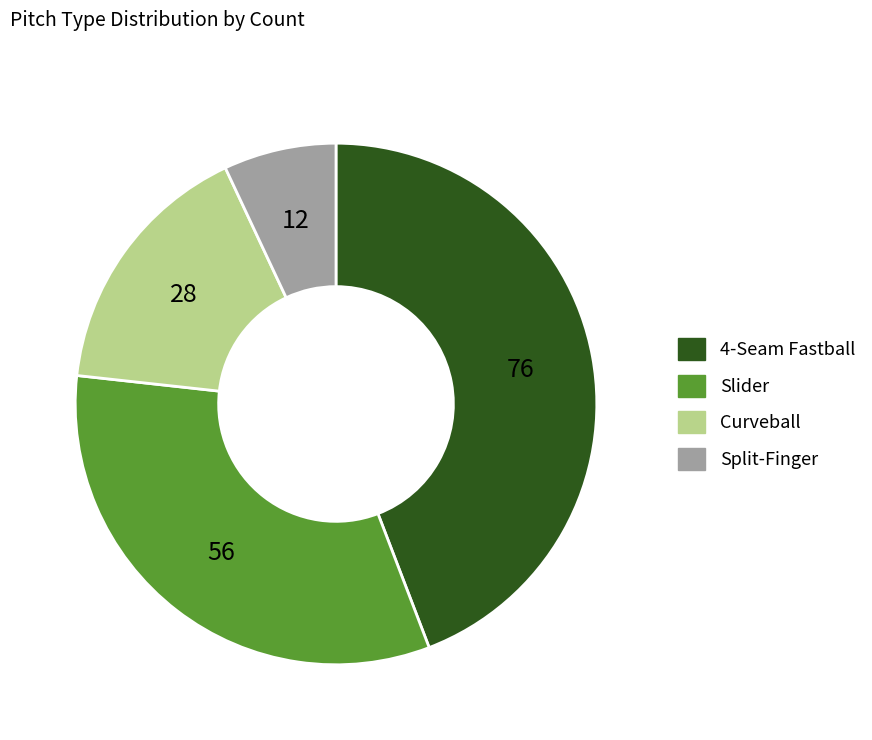

Which category has the smallest portion of the pie?

Split-Finger